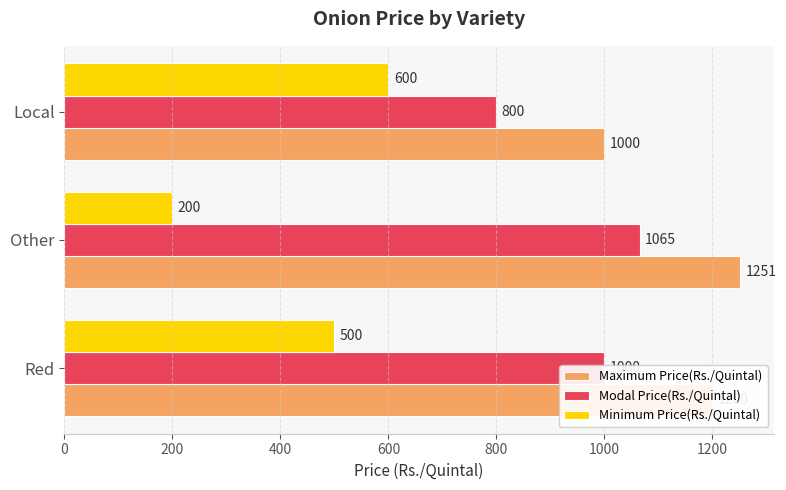

Which series has the widest spread of values?

Minimum Price(Rs./Quintal)